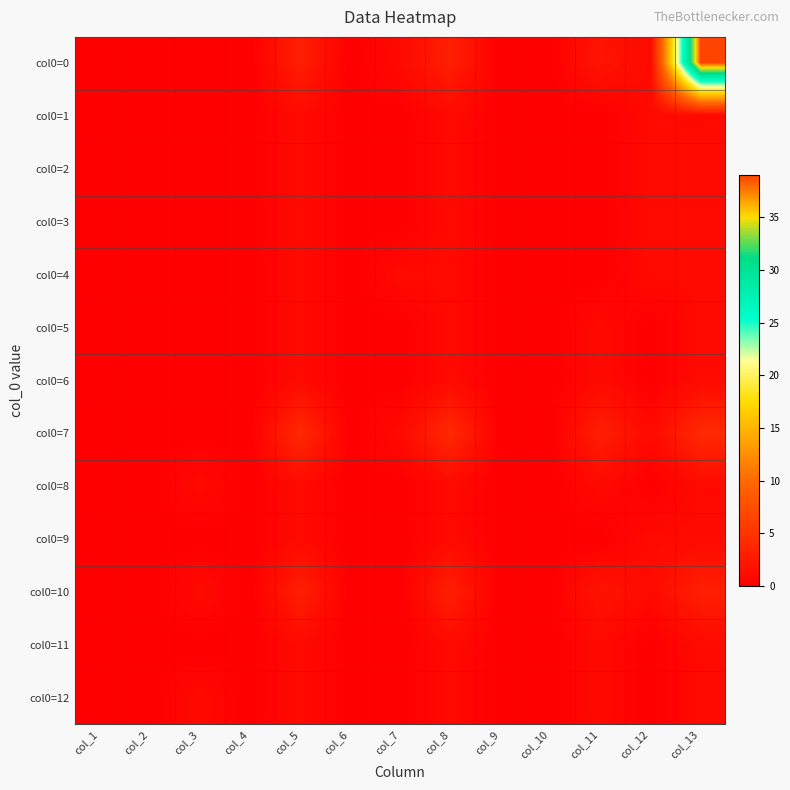

Reading right to left, extract all data points from this chart.

col0=0: col_13=39	col_12=1	col_11=2	col_10=0	col_9=0	col_8=3	col_7=1	col_6=0	col_5=3	col_4=0	col_3=0	col_2=0	col_1=0
col0=1: col_13=1	col_12=1	col_11=0	col_10=0	col_9=0	col_8=1	col_7=0	col_6=0	col_5=1	col_4=0	col_3=0	col_2=0	col_1=0
col0=2: col_13=1	col_12=1	col_11=0	col_10=0	col_9=0	col_8=1	col_7=0	col_6=0	col_5=1	col_4=0	col_3=0	col_2=0	col_1=0
col0=3: col_13=1	col_12=1	col_11=0	col_10=0	col_9=0	col_8=1	col_7=0	col_6=0	col_5=1	col_4=0	col_3=0	col_2=0	col_1=0
col0=4: col_13=1	col_12=1	col_11=0	col_10=0	col_9=0	col_8=1	col_7=1	col_6=0	col_5=1	col_4=0	col_3=0	col_2=0	col_1=0
col0=5: col_13=1	col_12=0	col_11=1	col_10=0	col_9=0	col_8=1	col_7=0	col_6=0	col_5=1	col_4=0	col_3=0	col_2=0	col_1=0
col0=6: col_13=1	col_12=0	col_11=1	col_10=0	col_9=0	col_8=1	col_7=0	col_6=0	col_5=1	col_4=0	col_3=0	col_2=0	col_1=0
col0=7: col_13=4	col_12=1	col_11=3	col_10=0	col_9=0	col_8=4	col_7=1	col_6=0	col_5=4	col_4=0	col_3=0	col_2=0	col_1=0
col0=8: col_13=1	col_12=0	col_11=1	col_10=0	col_9=0	col_8=1	col_7=0	col_6=0	col_5=1	col_4=0	col_3=1	col_2=0	col_1=0
col0=9: col_13=1	col_12=1	col_11=0	col_10=0	col_9=0	col_8=1	col_7=0	col_6=0	col_5=1	col_4=0	col_3=0	col_2=0	col_1=0
col0=10: col_13=3	col_12=1	col_11=2	col_10=0	col_9=0	col_8=3	col_7=0	col_6=0	col_5=3	col_4=0	col_3=1	col_2=0	col_1=0
col0=11: col_13=1	col_12=0	col_11=1	col_10=0	col_9=0	col_8=1	col_7=0	col_6=0	col_5=1	col_4=0	col_3=0	col_2=0	col_1=0
col0=12: col_13=1	col_12=0	col_11=1	col_10=0	col_9=0	col_8=1	col_7=0	col_6=0	col_5=1	col_4=0	col_3=1	col_2=0	col_1=0